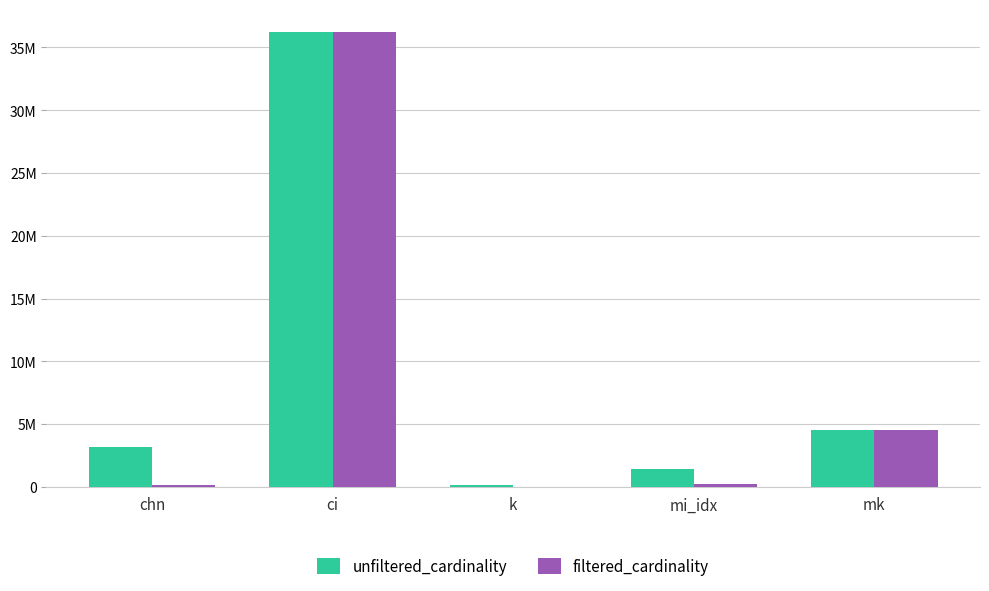

Does the chart contain stacked bars?

No